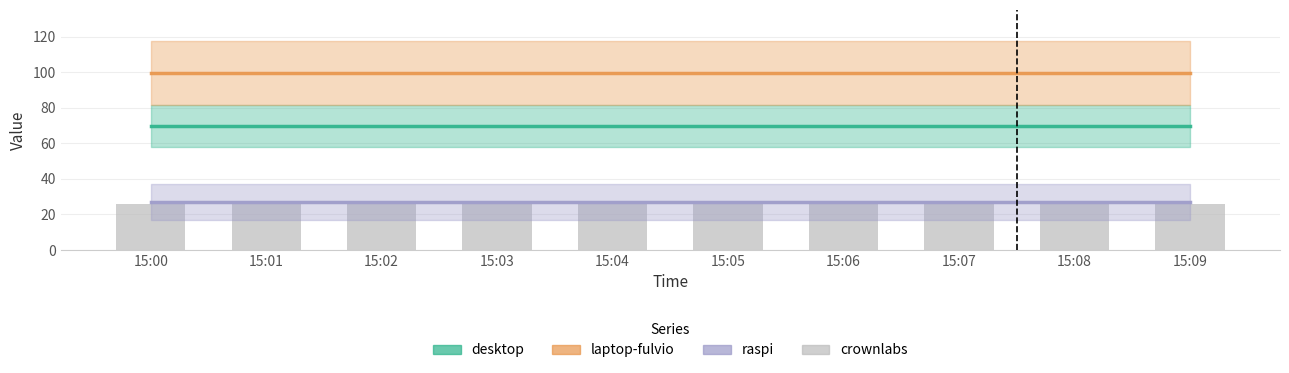

What is the approximate value of desktop at 15:06?

69.8